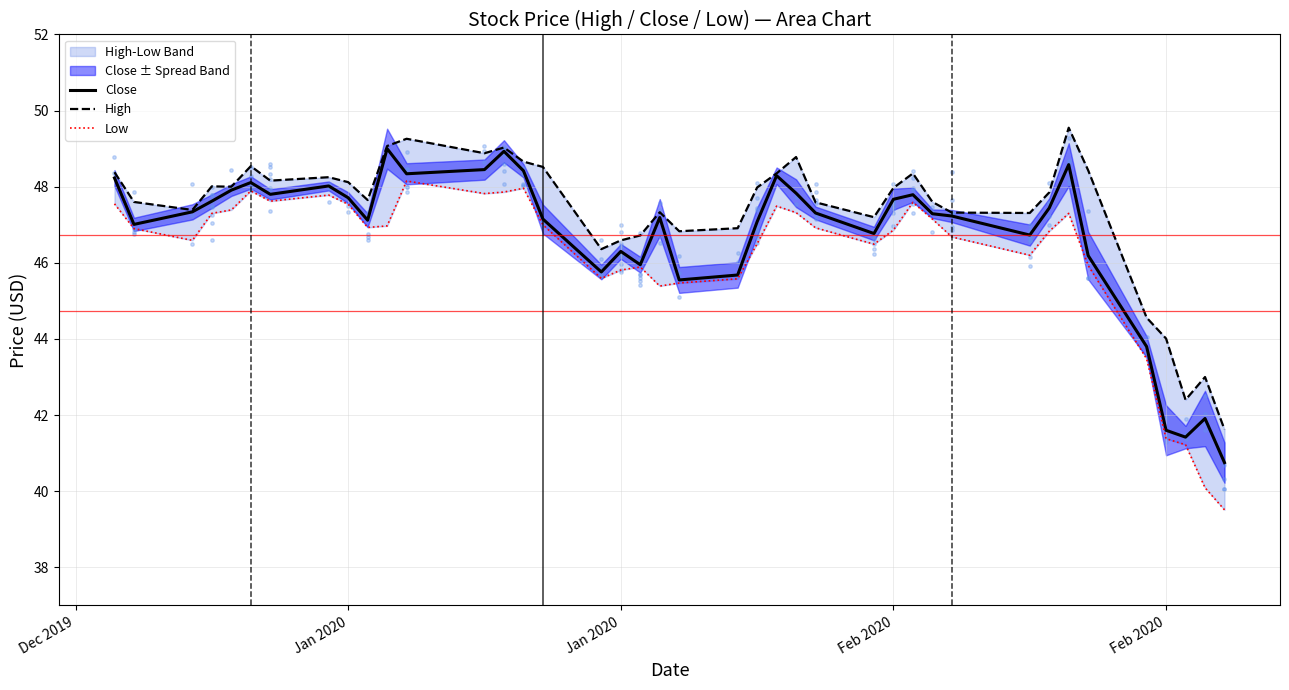

At how many categories does at least one series exceed 39?

40